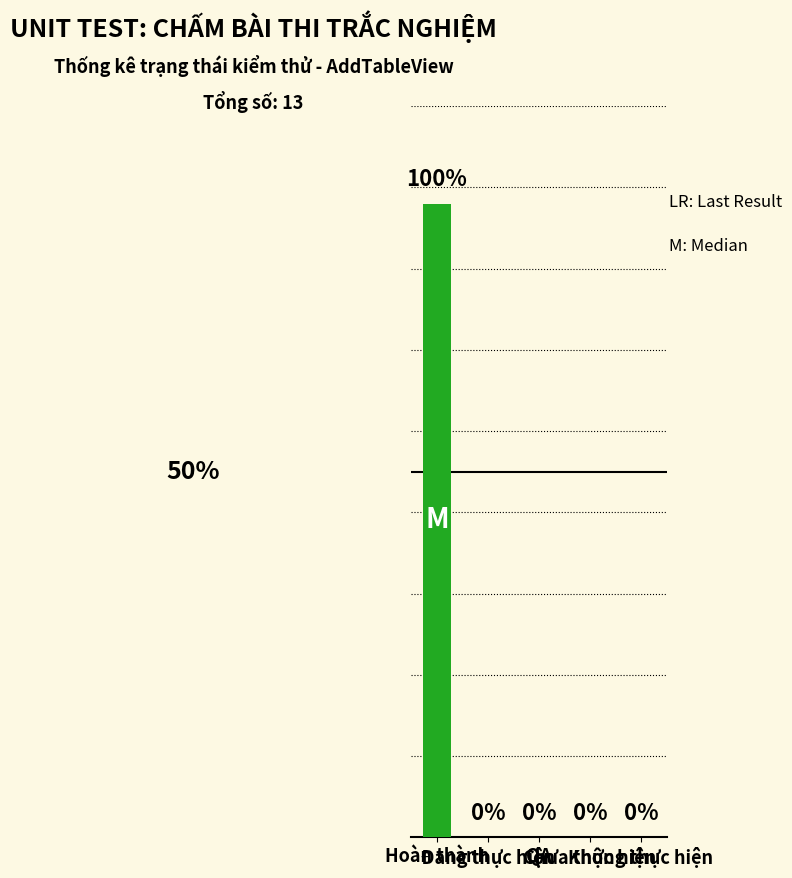

List the labels in order of value, smallest first.

Đang thực hiện, QA, Chưa thực hiện, Không thực hiện, Hoàn thành